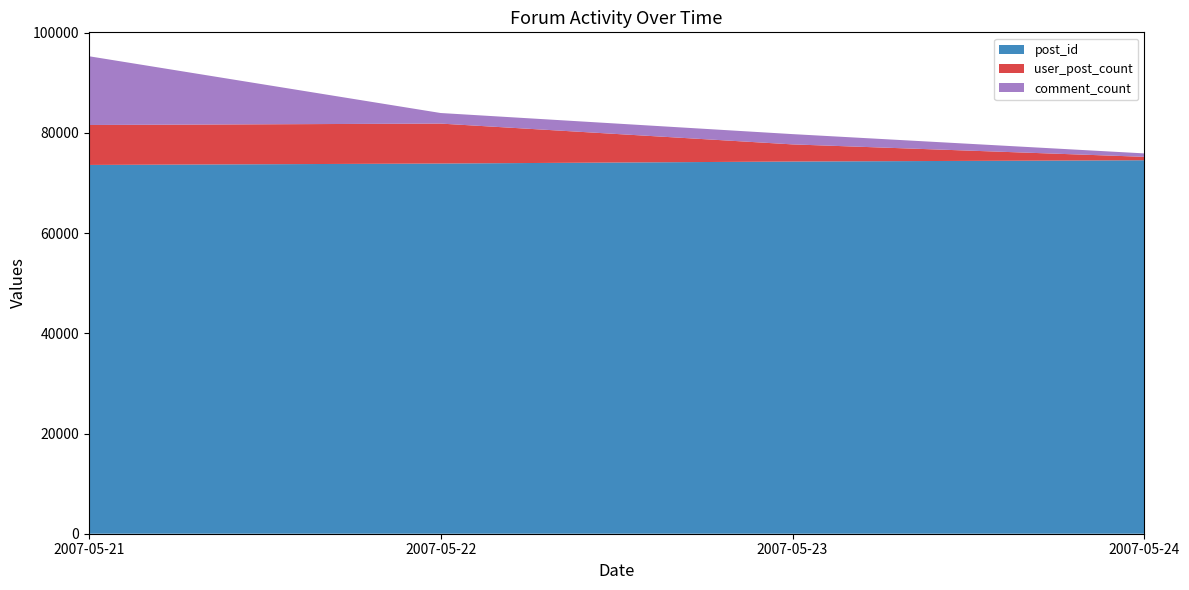

Reading left to right, transcribe all the data shown in this chart.

post_id: 73596	73878	74277	74533
user_post_count: 7971	7971	3421	683
comment_count: 13728	2110	2050	683